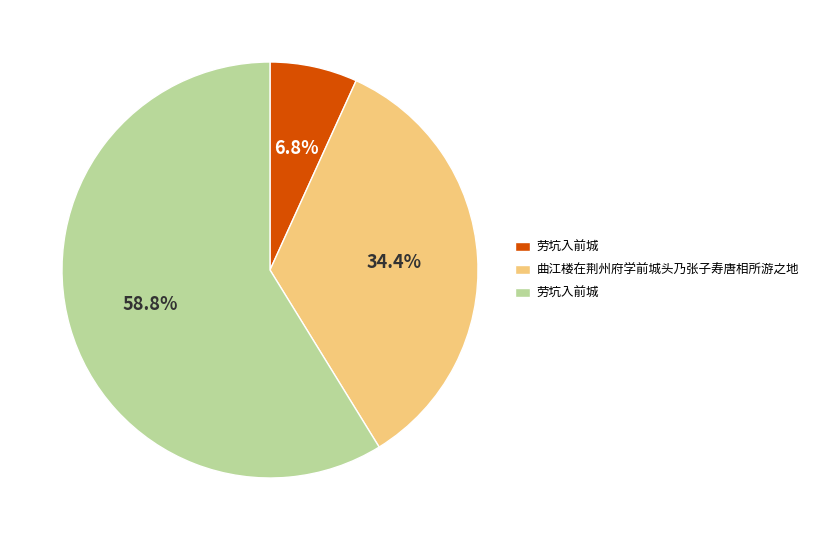

Is there a majority slice in this chart?

Yes